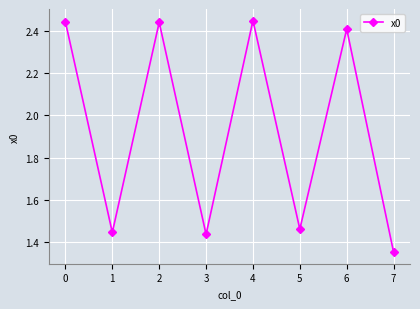

The chart shows a value of 1.9 at 3. True or false?

False